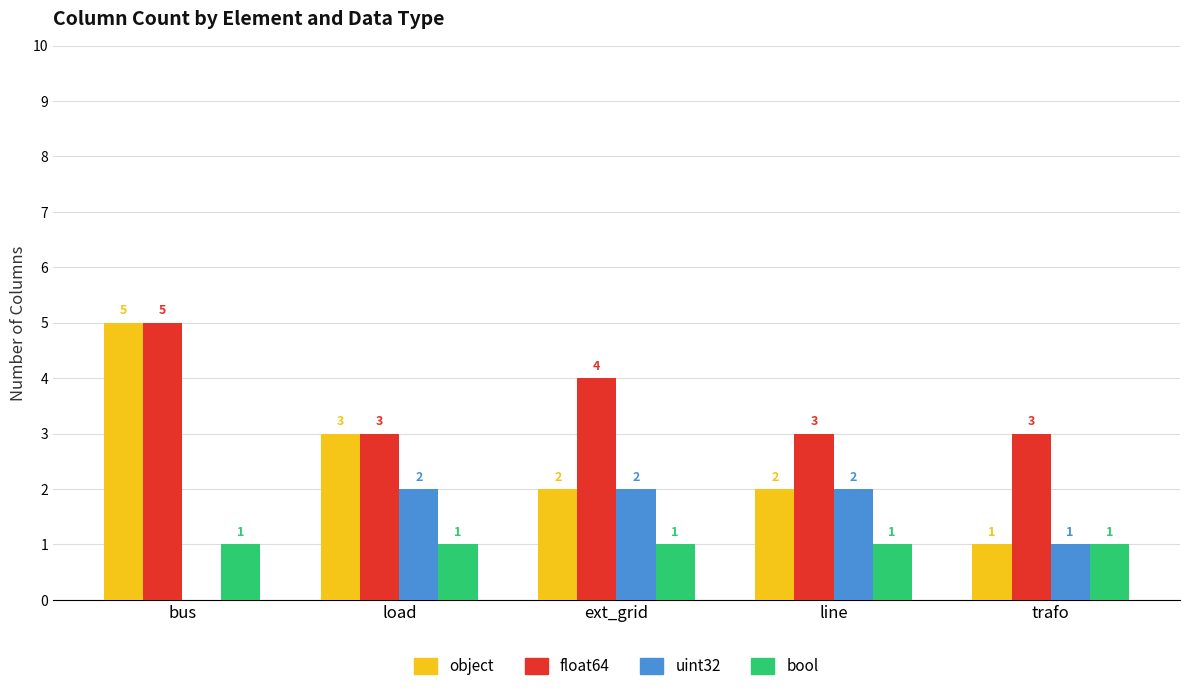

Reading left to right, list all the values displayed in this chart.

object: 5	3	2	2	1
float64: 5	3	4	3	3
uint32: 0	2	2	2	1
bool: 1	1	1	1	1